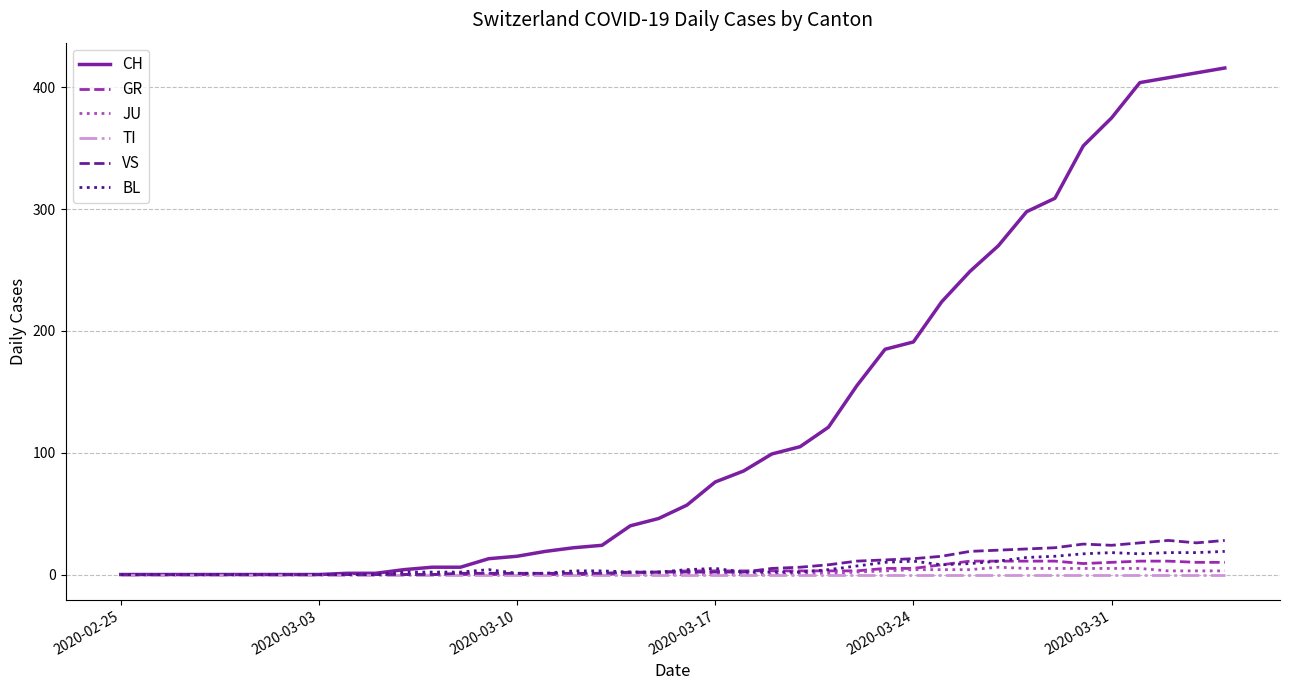

What is the maximum value shown in the chart?

416